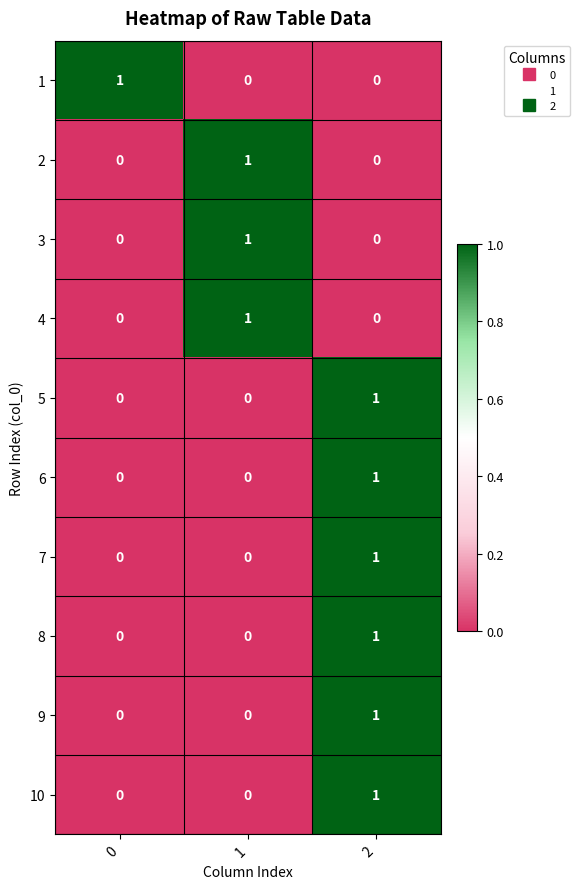

The 6 series shows 2 at 2. True or false?

False